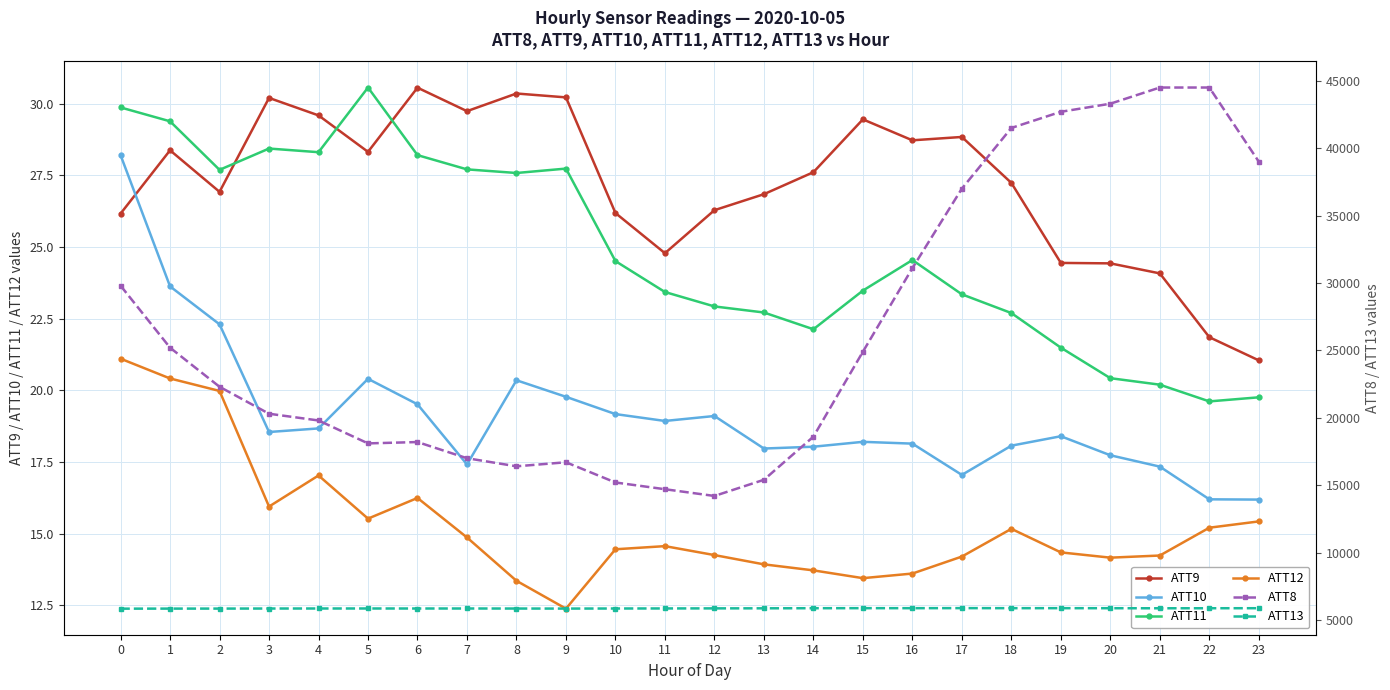

What is the total value across all series at 0?

35744.7